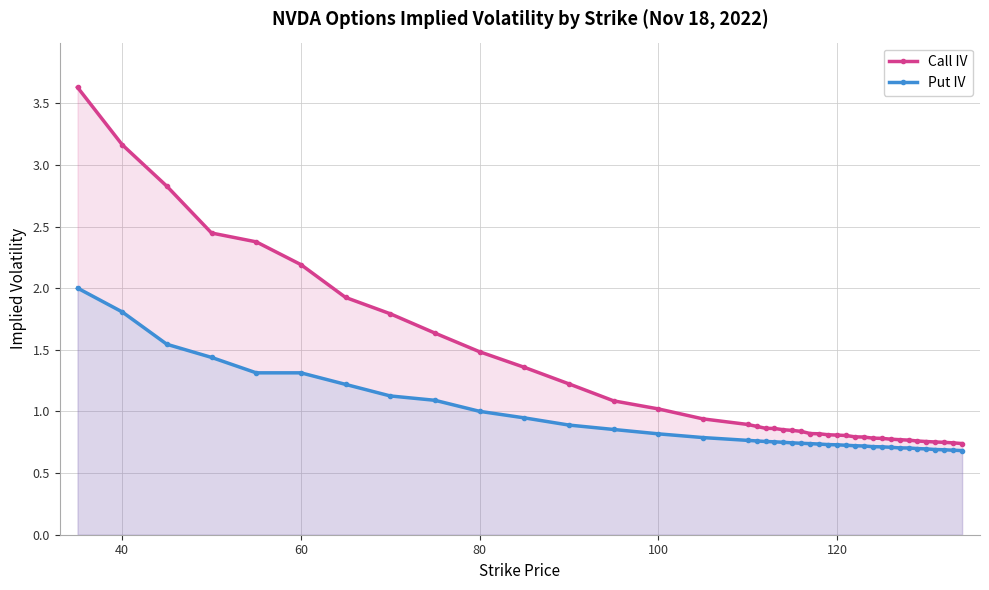

Is it true that Call IV equals 0.8 at 120?

True